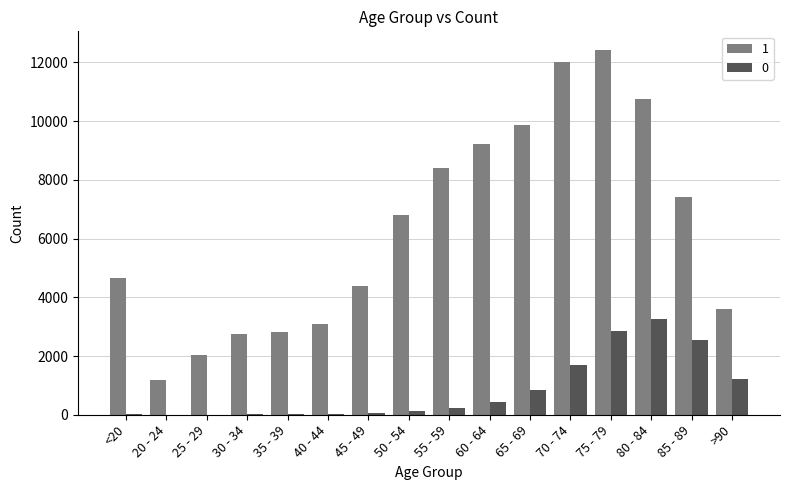

Count the number of data series in this chart.

2